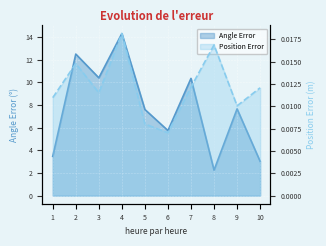

Which category has the lowest value in the Angle Error series?

8